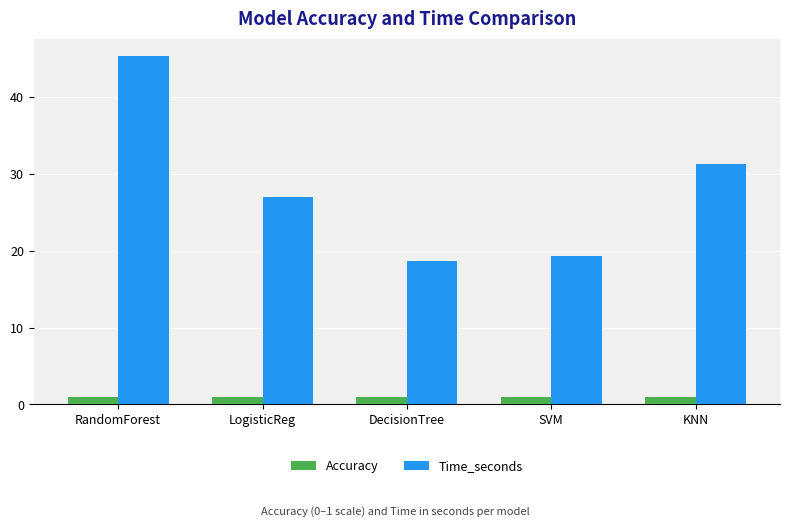

Which series has the largest range (max minus min)?

Time_seconds